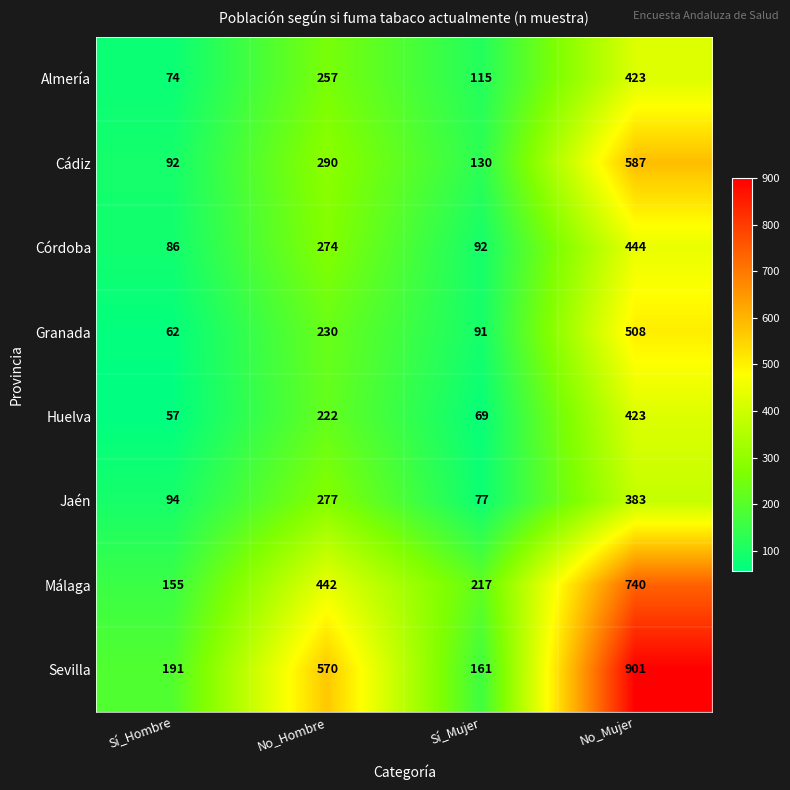

At which category does the chart reach its peak across all series?

No_Mujer